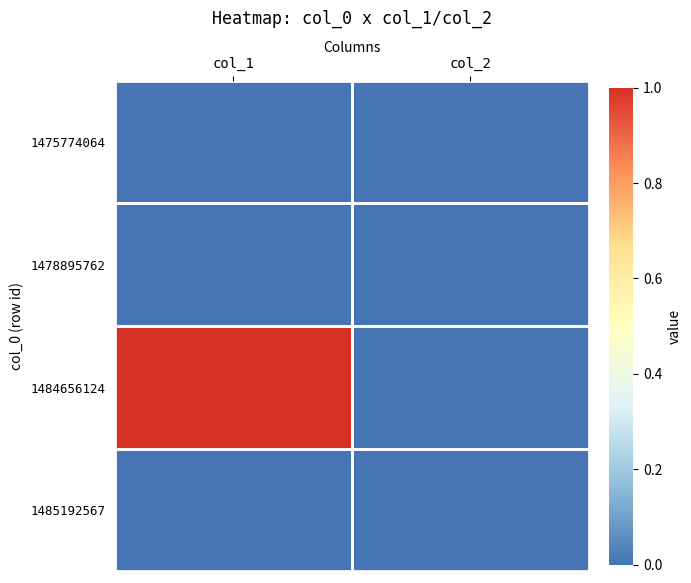

Rank the series by their maximum value, from lowest to highest.

1475774064, 1478895762, 1485192567, 1484656124